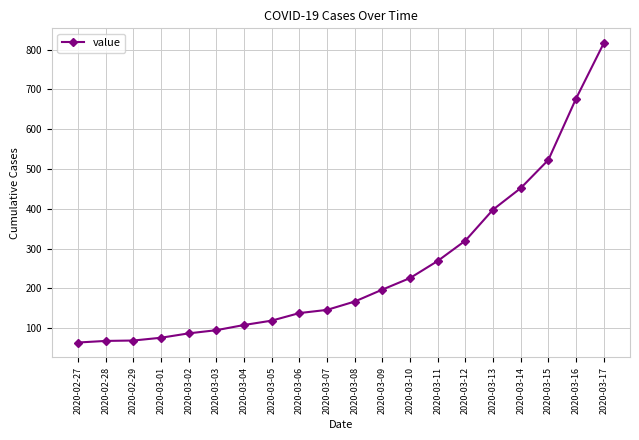

Approximately how many times larger is the value at 2020-03-11 compared to 2020-03-08?

1.6